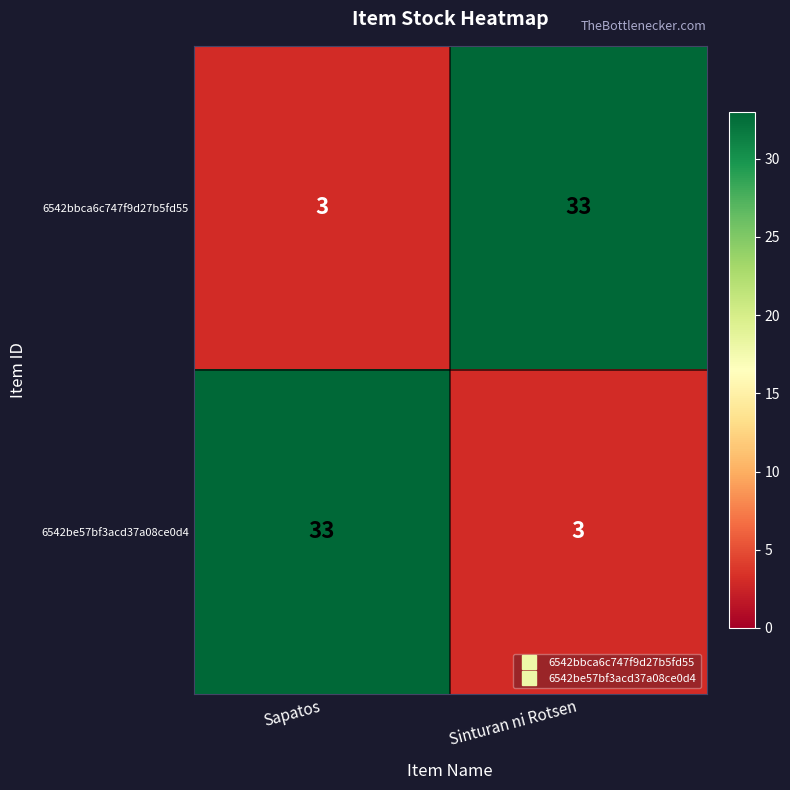

List the labels in order of 6542bbca6c747f9d27b5fd55 value, smallest first.

Sapatos, Sinturan ni Rotsen